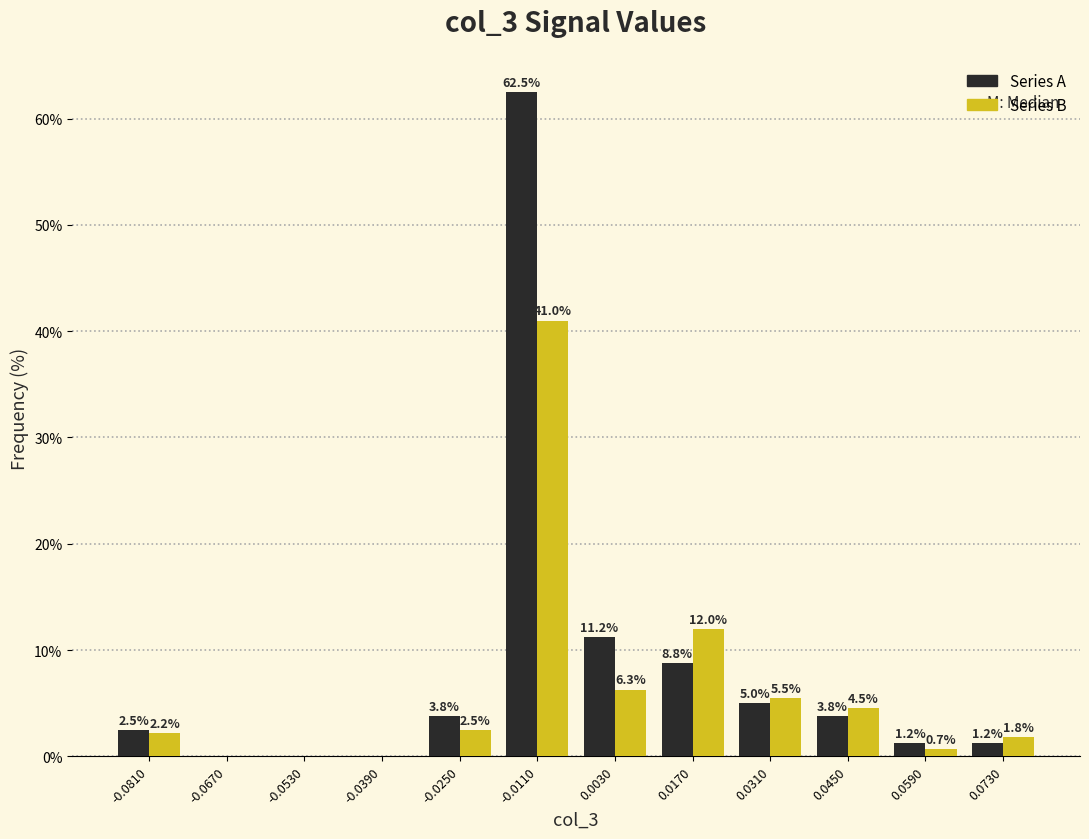

In the Series A series, which range on the x-axis has the tallest bar?

-0.018 to -0.004